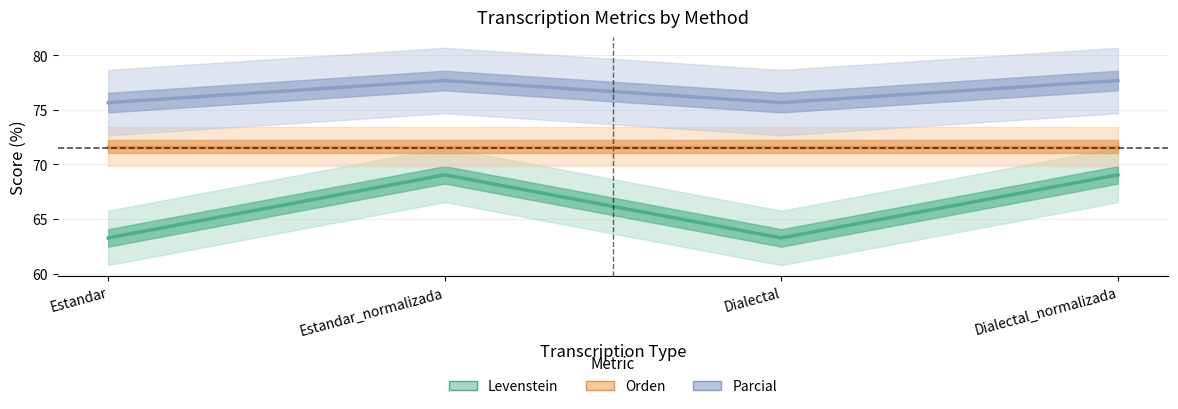

What is the lowest value of the Levenstein series?

63.3